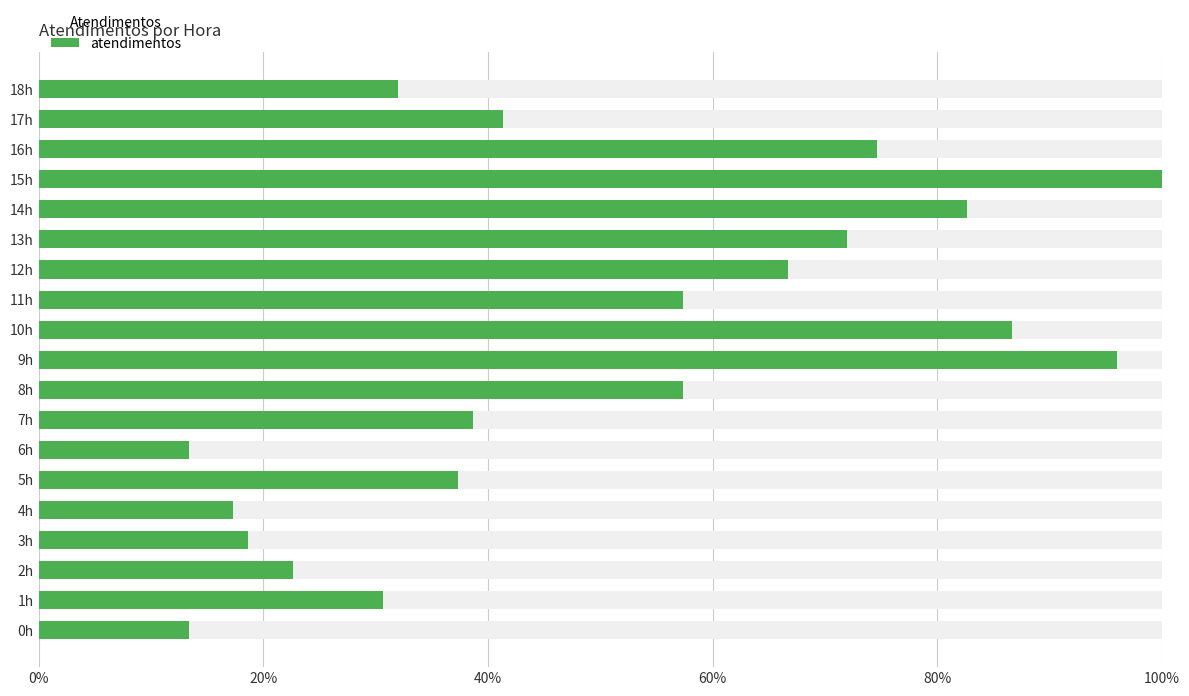

What is the greatest value displayed?

100.0